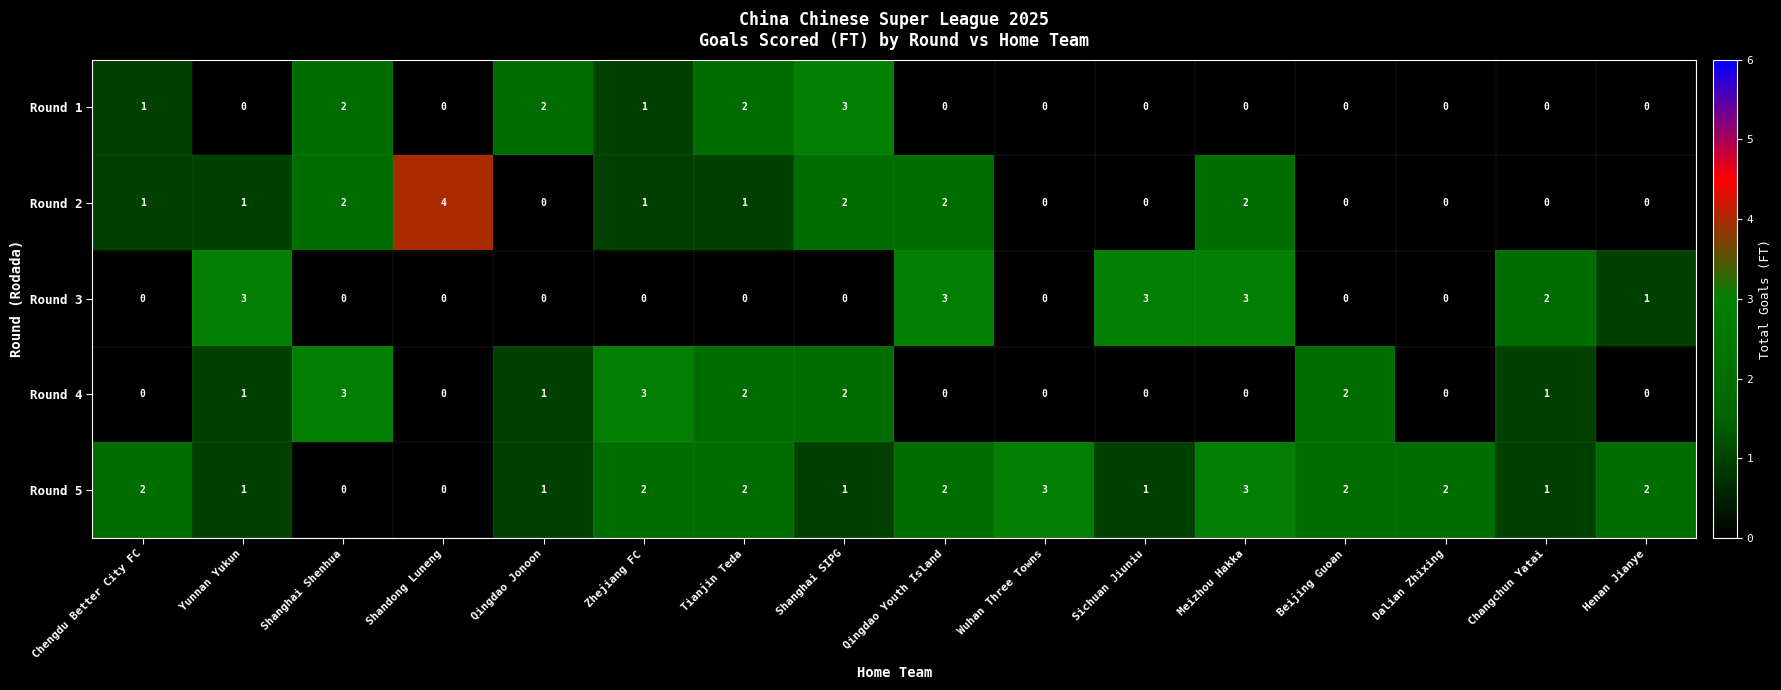

Which series has the widest spread of values?

Round 2